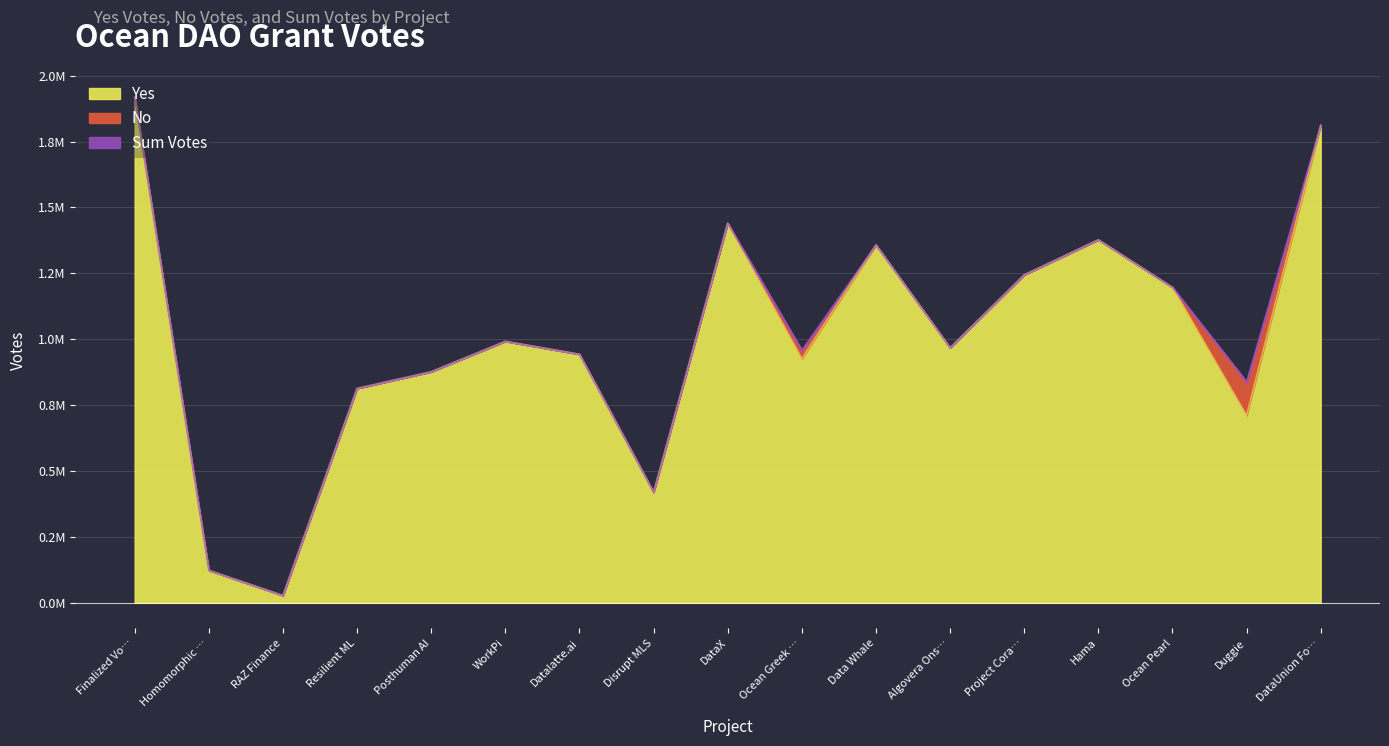

Reading left to right, list all the values displayed in this chart.

Yes: Finalized Vo…=1918232.1	Homomorphic …=123125.0	RAZ Finance=27574.7	Resilient ML=813364.2	Posthuman AI=876696.1	WorkPi=992222.0	Datalatte.ai=943172.8	Disrupt MLS=419577.1	DataX=1440427.5	Ocean Greek …=926369.2	Data Whale=1357981.7	Algovera Ons…=967774.1	Project Cora…=1244574.4	Hama=1377415.1	Ocean Pearl=1196927.7	Duggie=710642.1	DataUnion Fo…=1812349.5
Sum Votes: Finalized Vo…=0.0	Homomorphic …=0.0	RAZ Finance=0.0	Resilient ML=0.0	Posthuman AI=0.0	WorkPi=0.0	Datalatte.ai=0.0	Disrupt MLS=0.0	DataX=0.0	Ocean Greek …=0.0	Data Whale=0.0	Algovera Ons…=0.0	Project Cora…=0.0	Hama=0.0	Ocean Pearl=0.0	Duggie=0.0	DataUnion Fo…=0.0